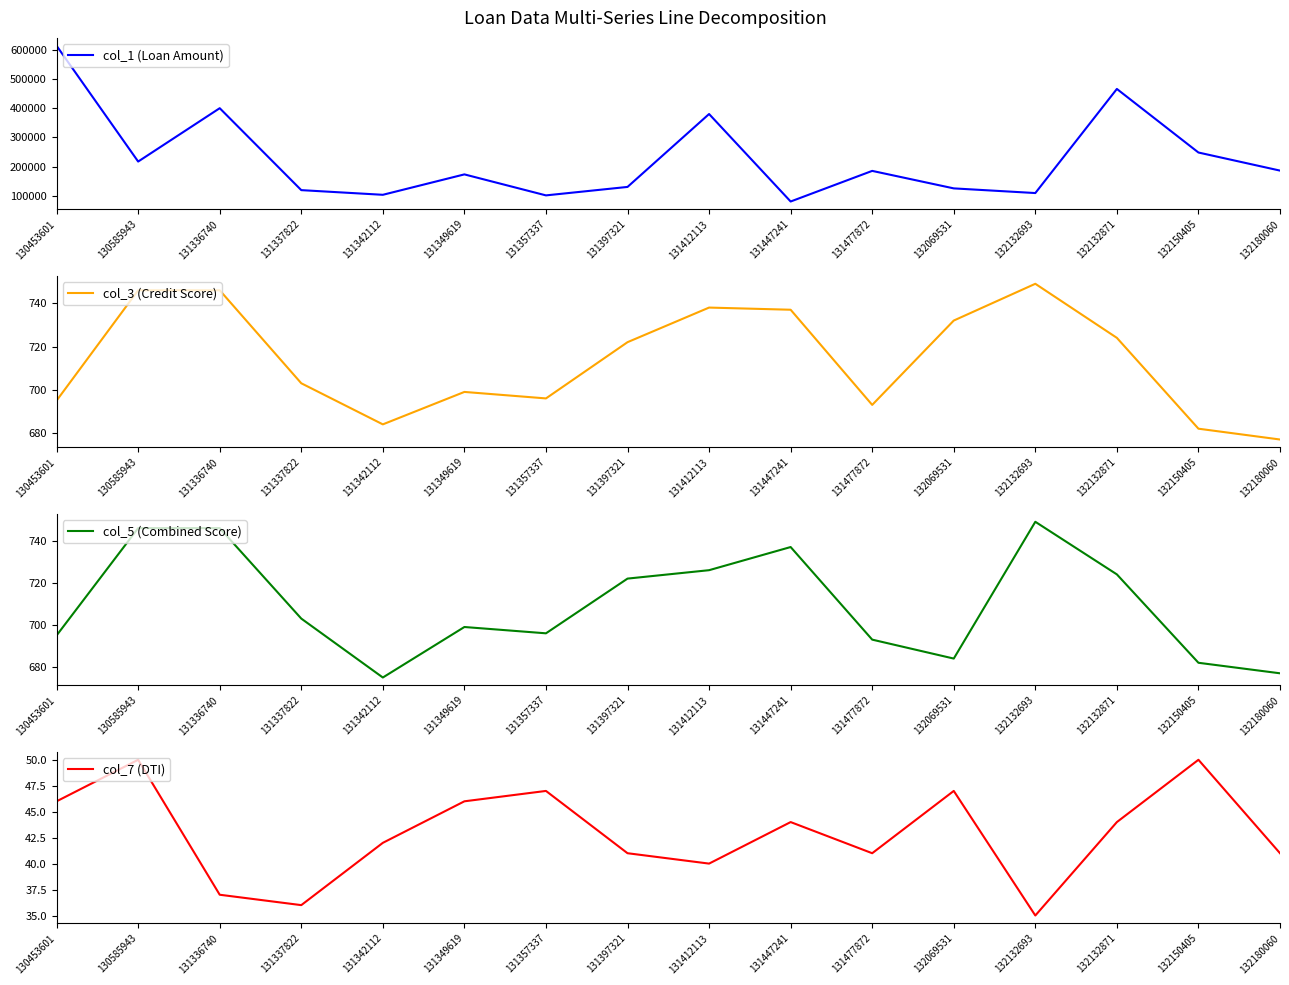

What is the difference between the maximum and minimum values in the col_1 (Loan Amount) series?

534000